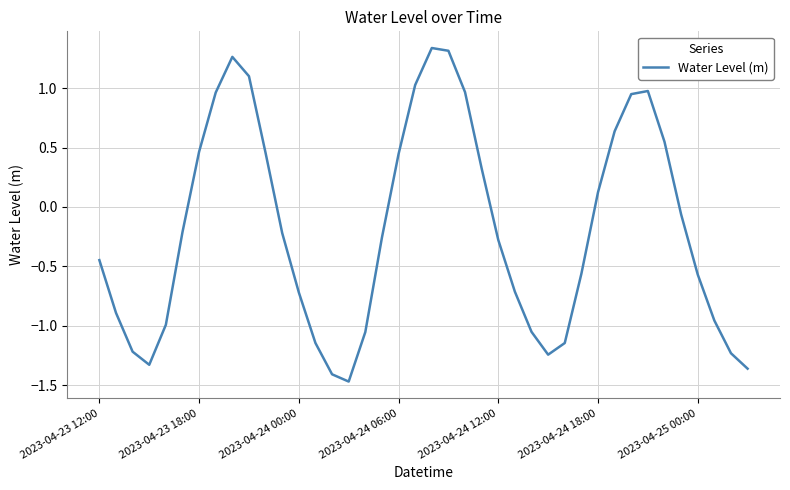

What is the difference between the maximum and minimum values?

2.8